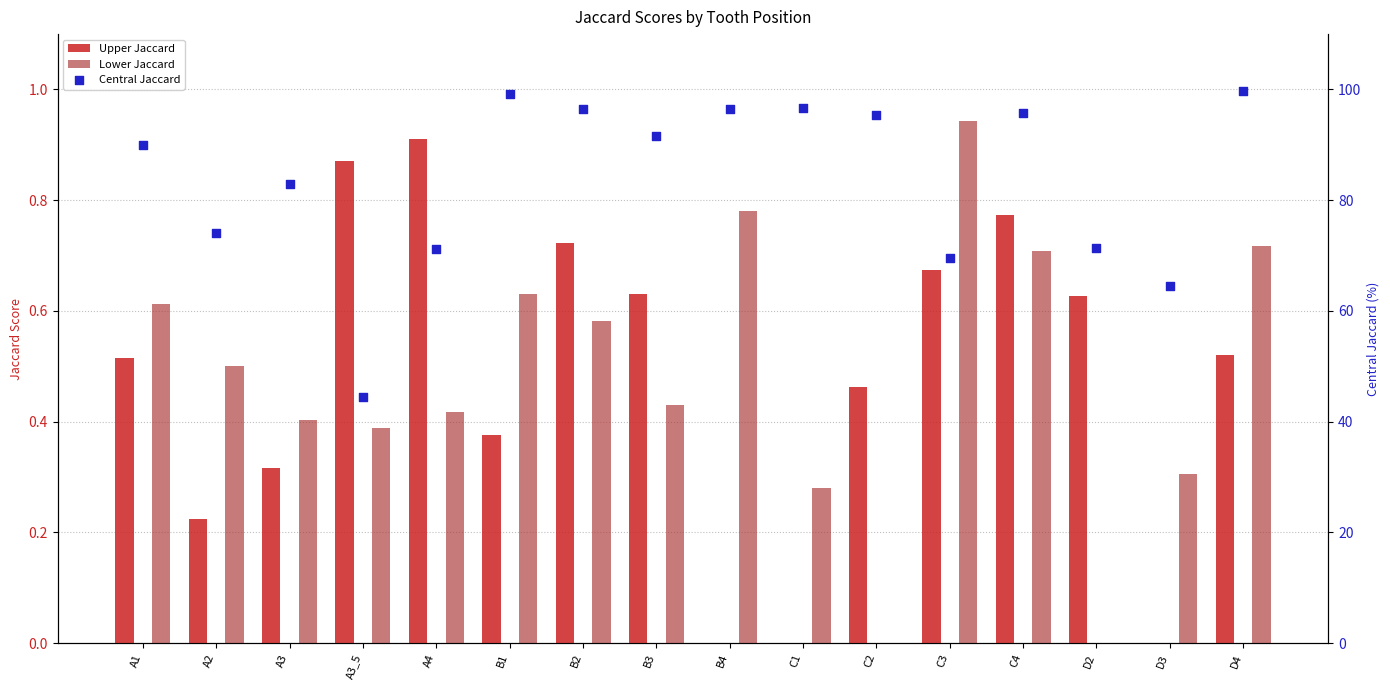

What are all the series names shown in the legend?

Upper Jaccard, Lower Jaccard, Central Jaccard